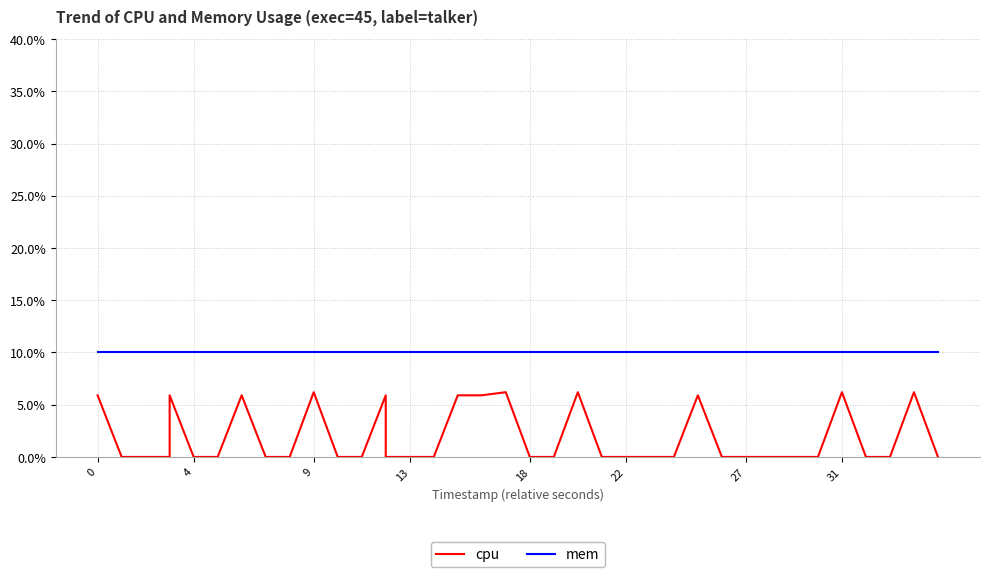

Rank the series by their average value, from lowest to highest.

cpu, mem